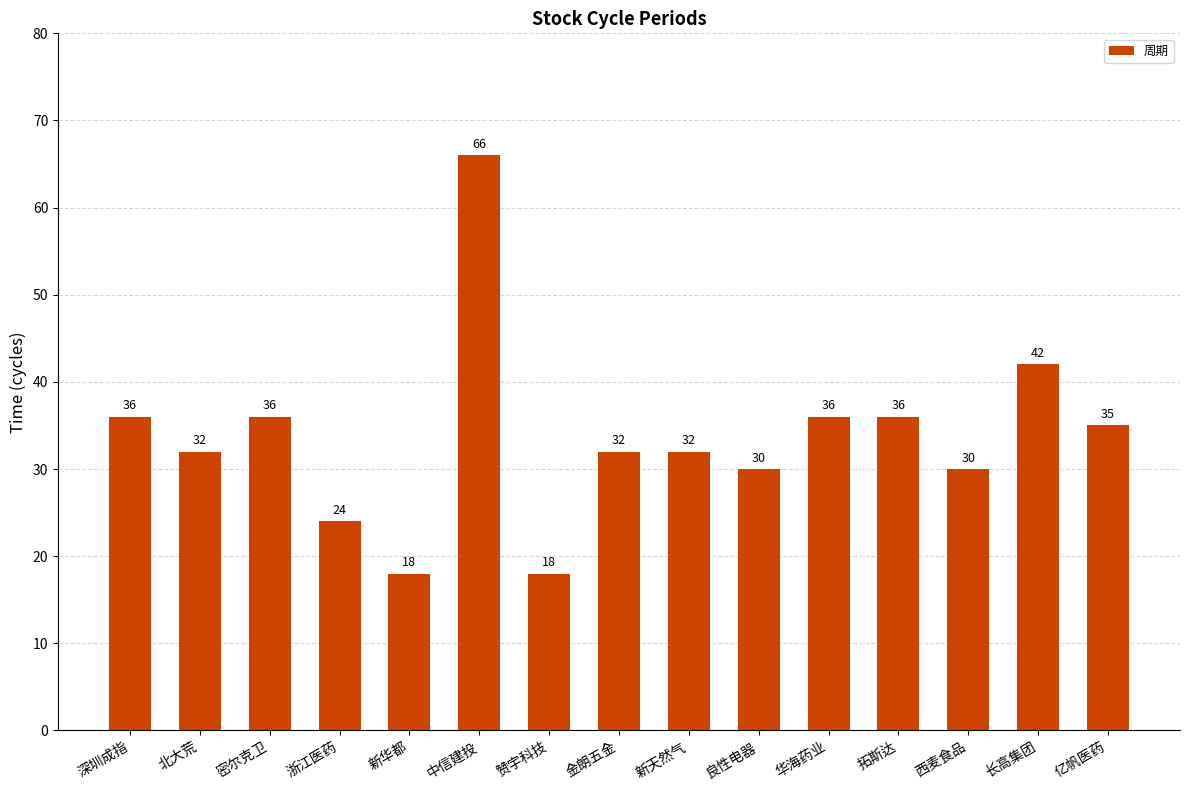

What is the difference between the values at 中信建投 and 西麦食品?

36